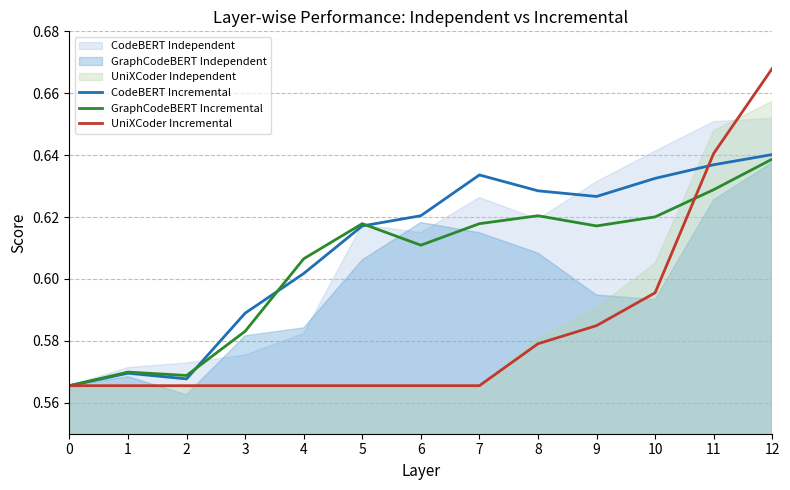

True or false: UniXCoder Incremental has a value of 0.4 at 3.

False